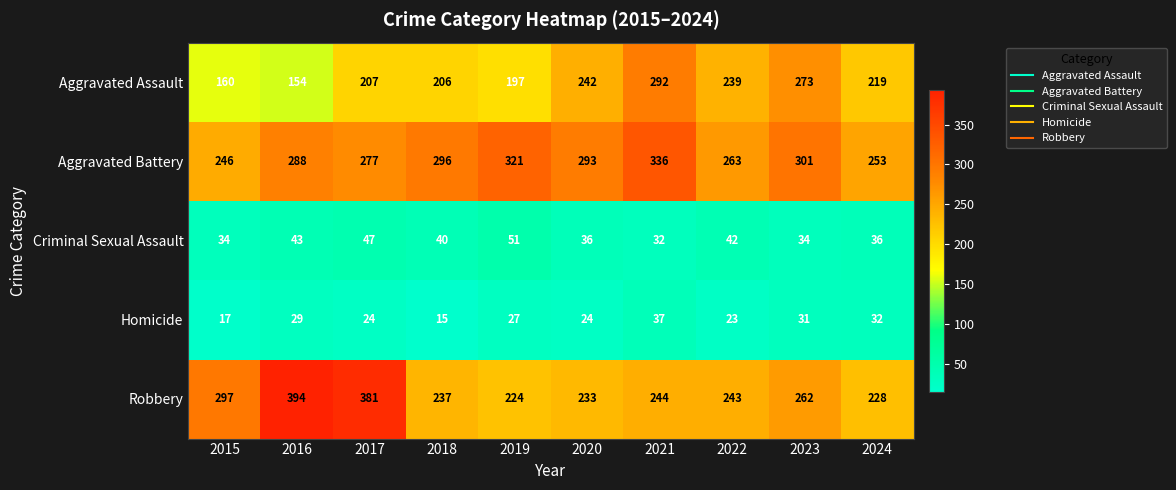

What is the sum of the Homicide values at 2016 and 2015?

46